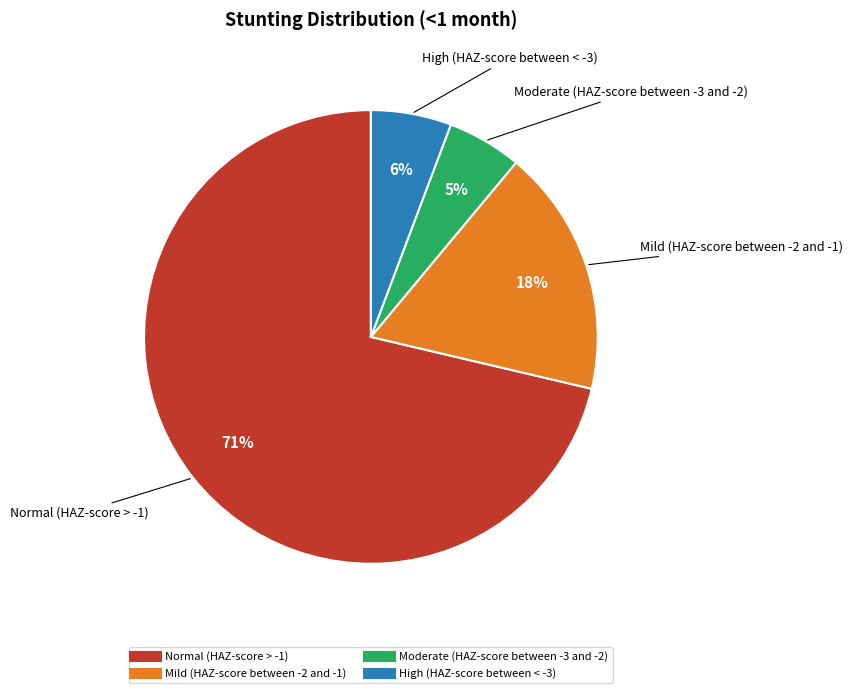

To the nearest percent, what is the difference between the largest and smallest slice percentages?

66%